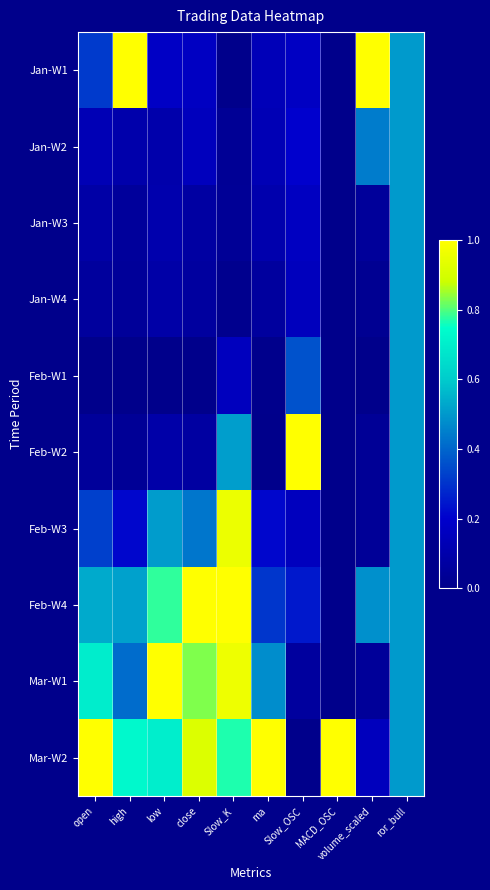

At ror_bull, list the series in order from largest to smallest.

Jan-W1, Jan-W2, Jan-W3, Jan-W4, Feb-W1, Feb-W2, Feb-W3, Feb-W4, Mar-W1, Mar-W2